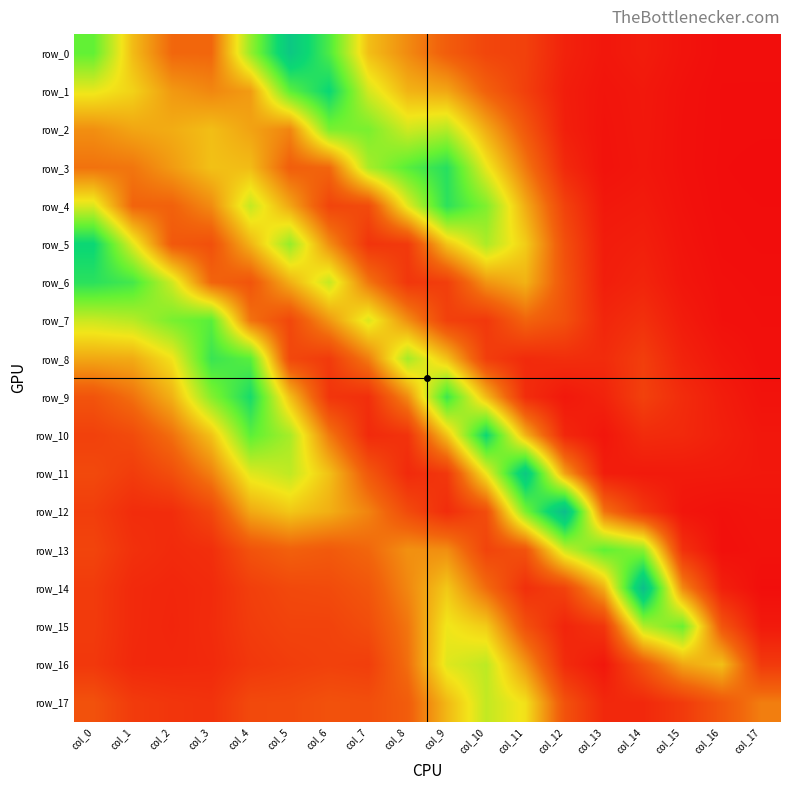

Where is row_11 nearest to the value 0?

col_17